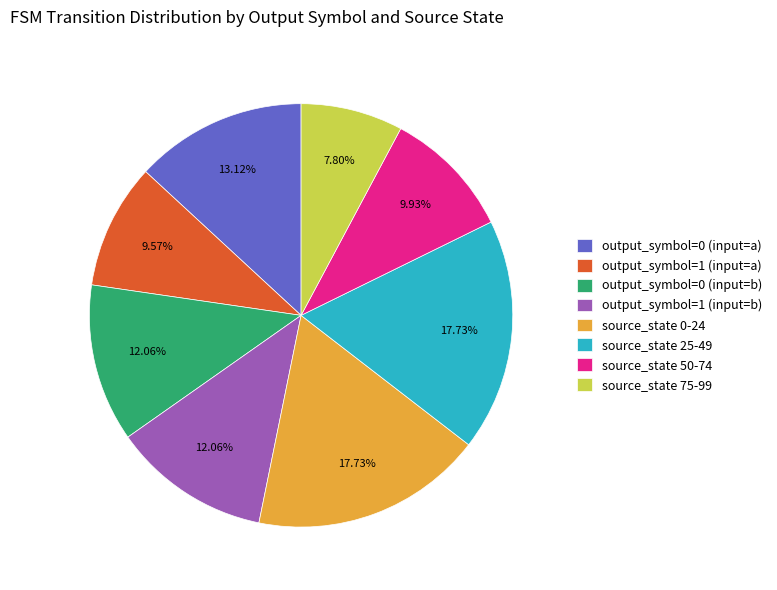

What percentage is the output_symbol=0 (input=b) slice, to the nearest percent?

12%